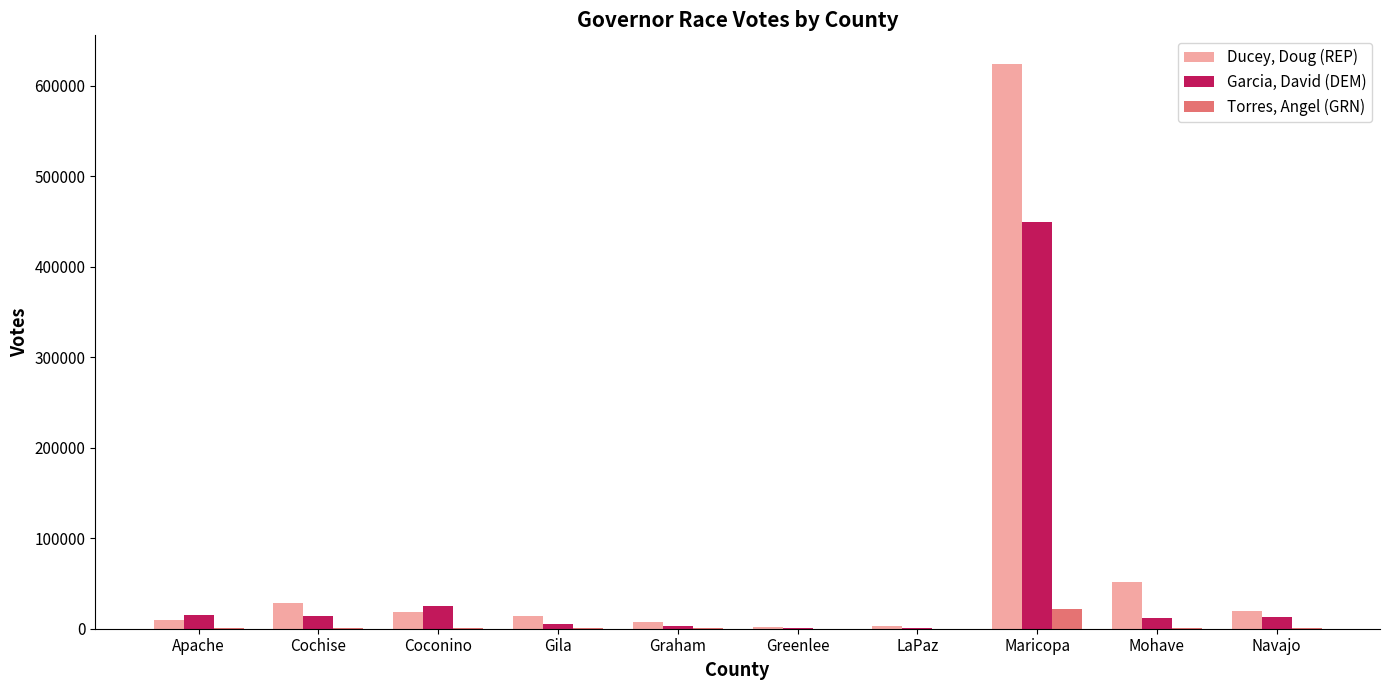

Is the value of Torres, Angel (GRN) at Coconino greater than the value of Garcia, David (DEM) at Maricopa?

No